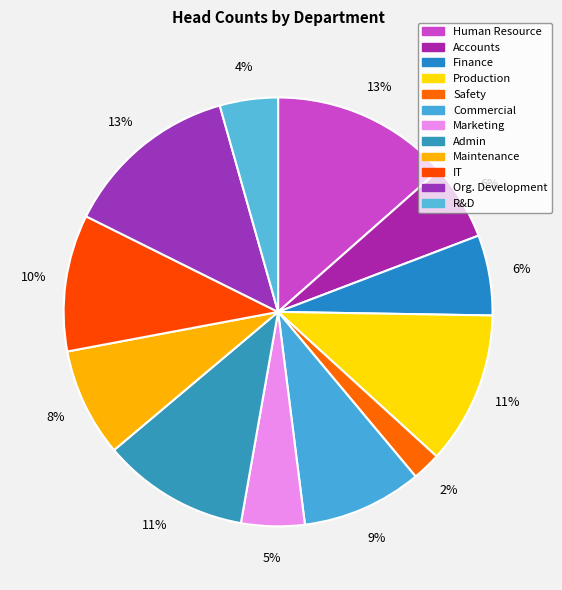

Which has a higher value, Marketing or Accounts?

Accounts